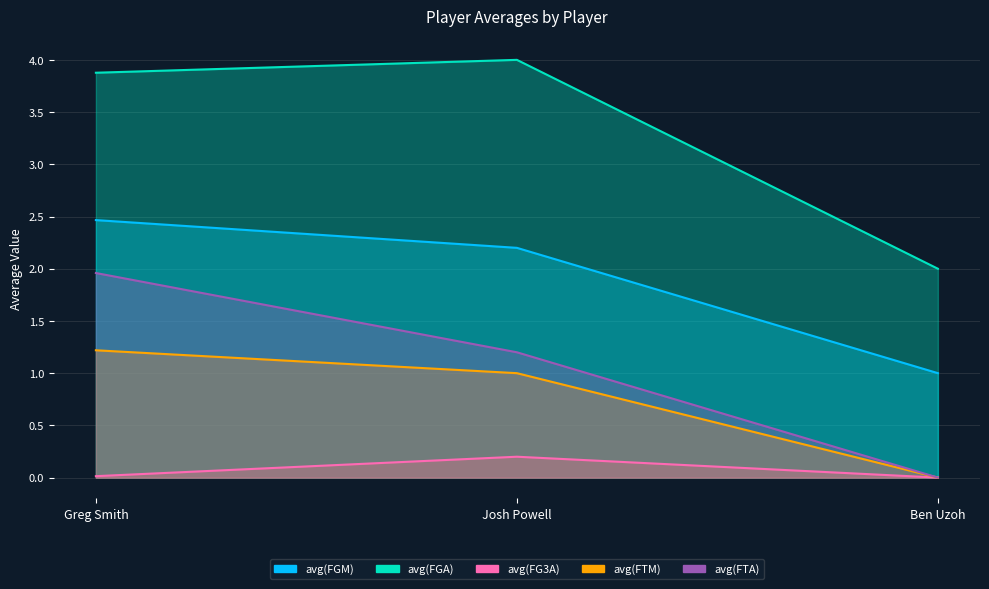

What are all the series names shown in the legend?

avg(FGM), avg(FGA), avg(FG3A), avg(FTM), avg(FTA)